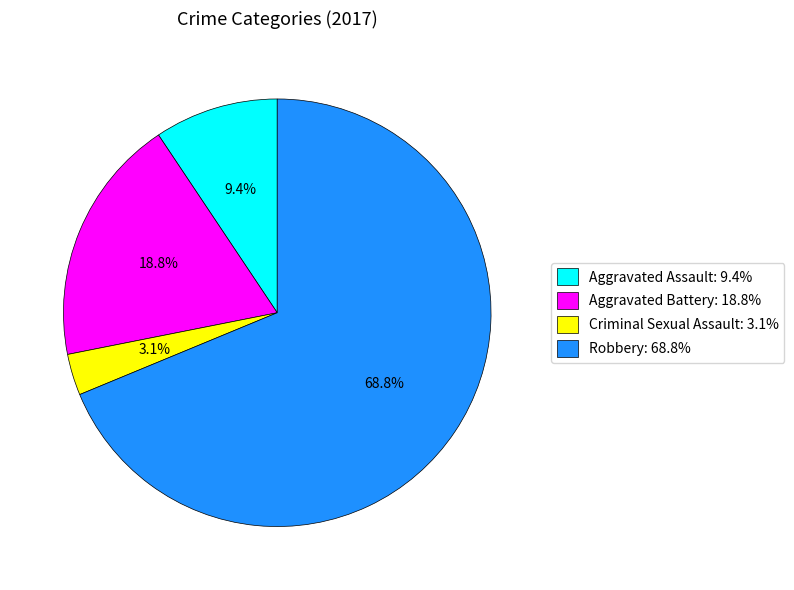

Is it true that Robbery is 69% of the pie?

True